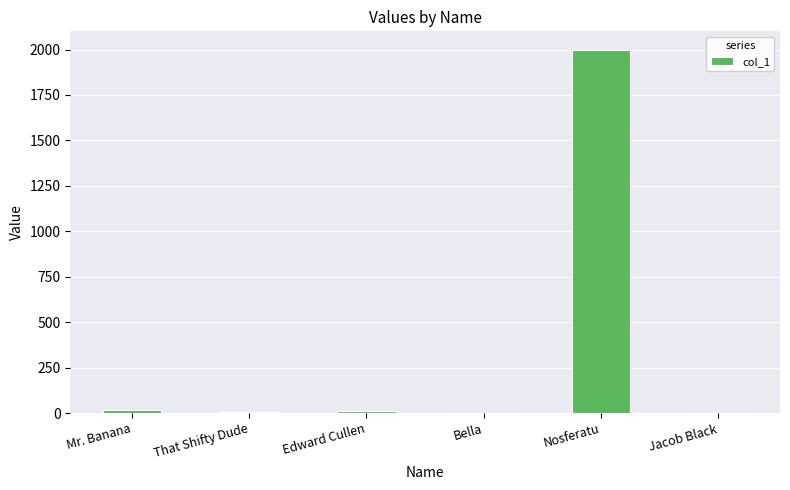

What is the change in value from Bella to Nosferatu?

+2000